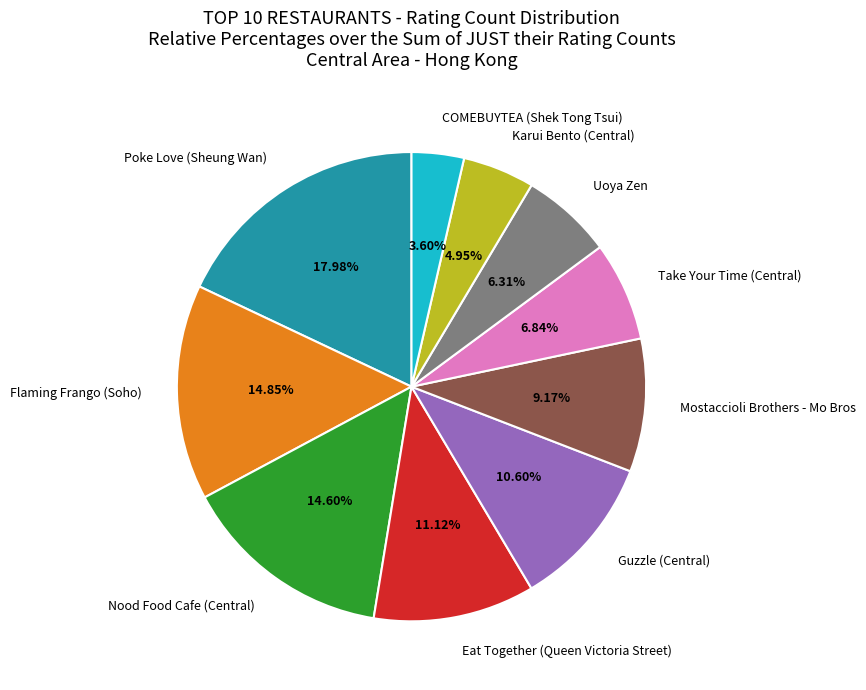

How much of the chart is everything except Guzzle (Central)?

89.4%